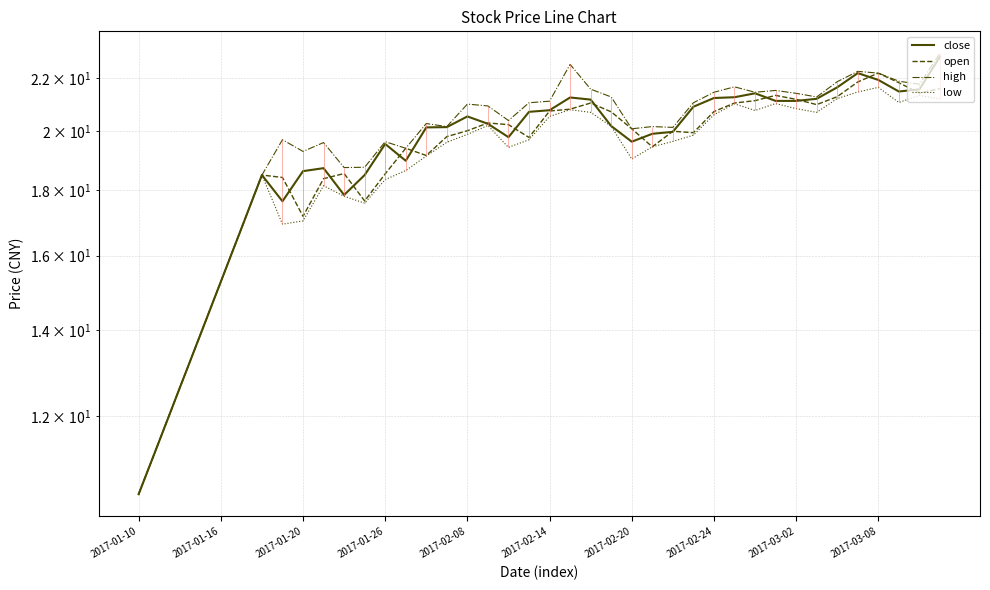

Is this an area chart (filled region under the line)?

No